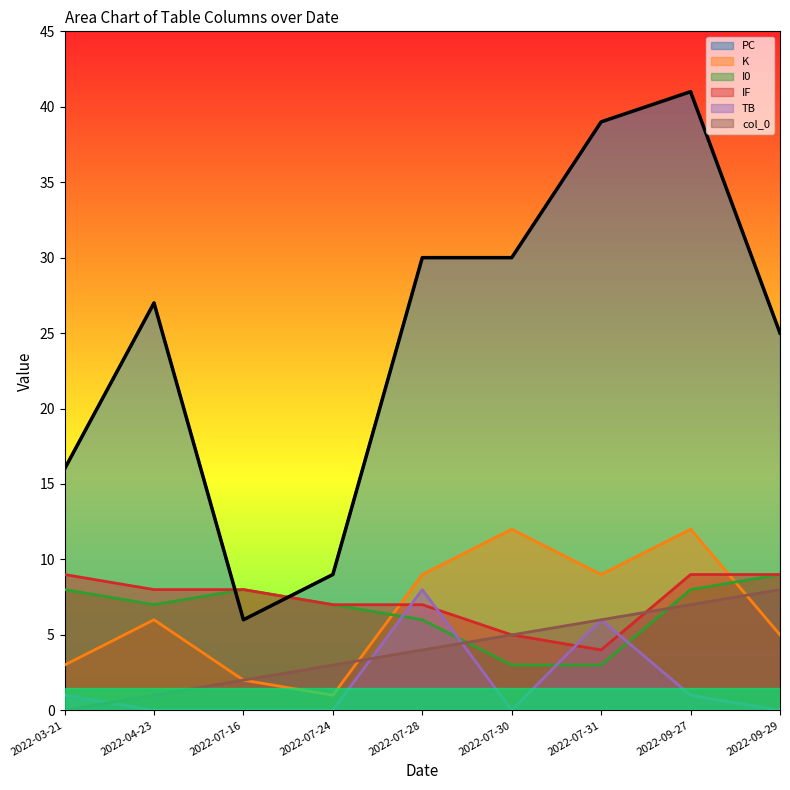

Reading right to left, extract all data points from this chart.

PC: 2022-09-29=25	2022-09-27=41	2022-07-31=39	2022-07-30=30	2022-07-28=30	2022-07-24=9	2022-07-16=6	2022-04-23=27	2022-03-21=16
K: 2022-09-29=5	2022-09-27=12	2022-07-31=9	2022-07-30=12	2022-07-28=9	2022-07-24=1	2022-07-16=2	2022-04-23=6	2022-03-21=3
I0: 2022-09-29=9	2022-09-27=8	2022-07-31=3	2022-07-30=3	2022-07-28=6	2022-07-24=7	2022-07-16=8	2022-04-23=7	2022-03-21=8
IF: 2022-09-29=9	2022-09-27=9	2022-07-31=4	2022-07-30=5	2022-07-28=7	2022-07-24=7	2022-07-16=8	2022-04-23=8	2022-03-21=9
TB: 2022-09-29=0	2022-09-27=1	2022-07-31=6	2022-07-30=0	2022-07-28=8	2022-07-24=0	2022-07-16=0	2022-04-23=0	2022-03-21=1
col_0: 2022-09-29=8	2022-09-27=7	2022-07-31=6	2022-07-30=5	2022-07-28=4	2022-07-24=3	2022-07-16=2	2022-04-23=1	2022-03-21=0